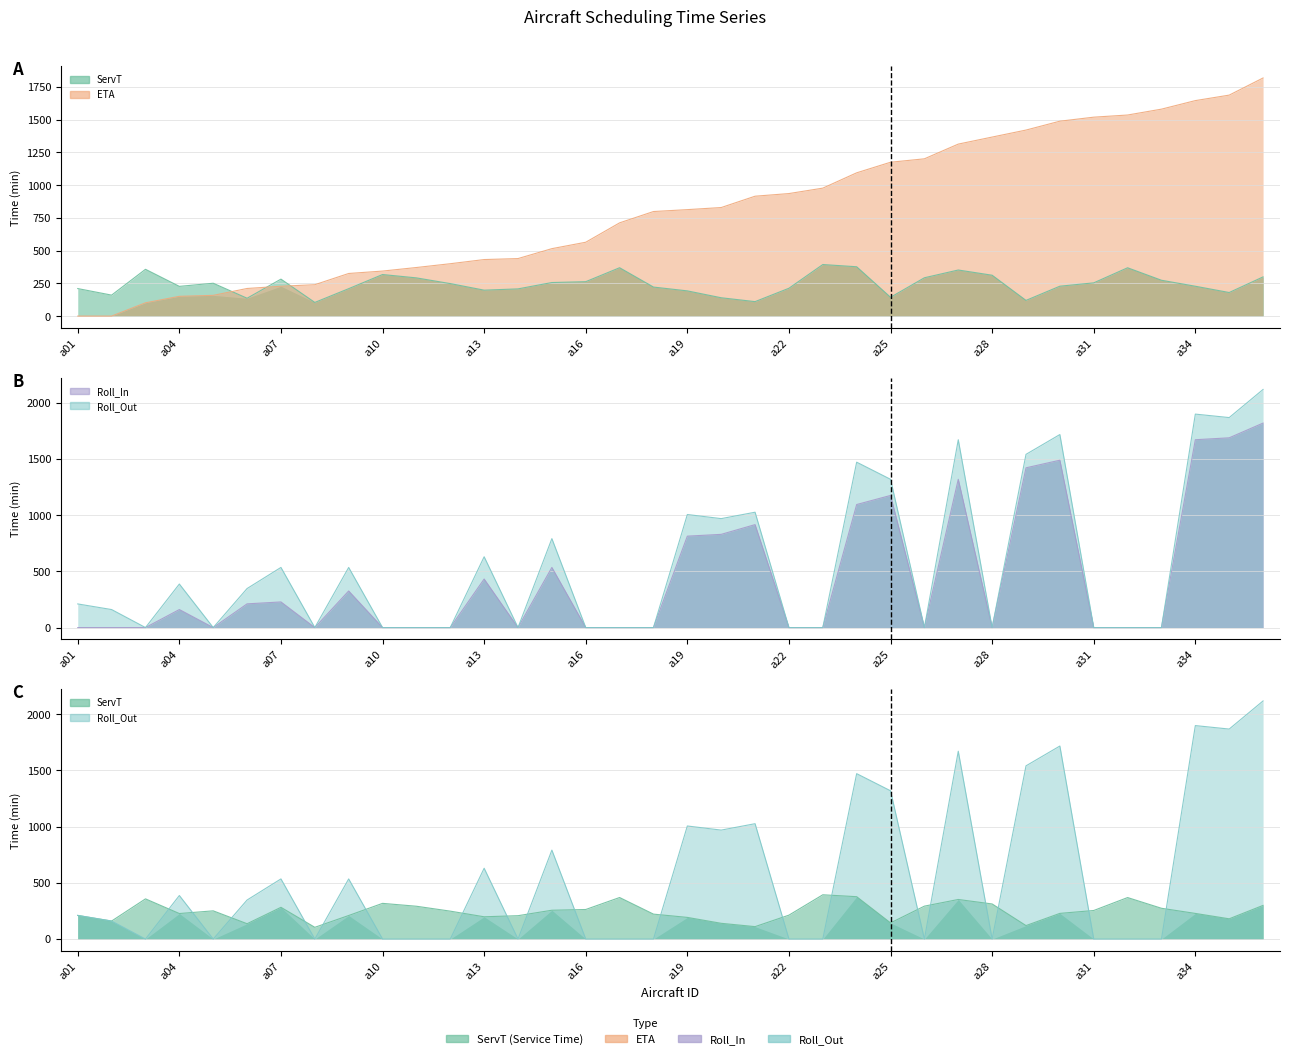

What is the value of the ETA point at the 6th from the left?

210.7